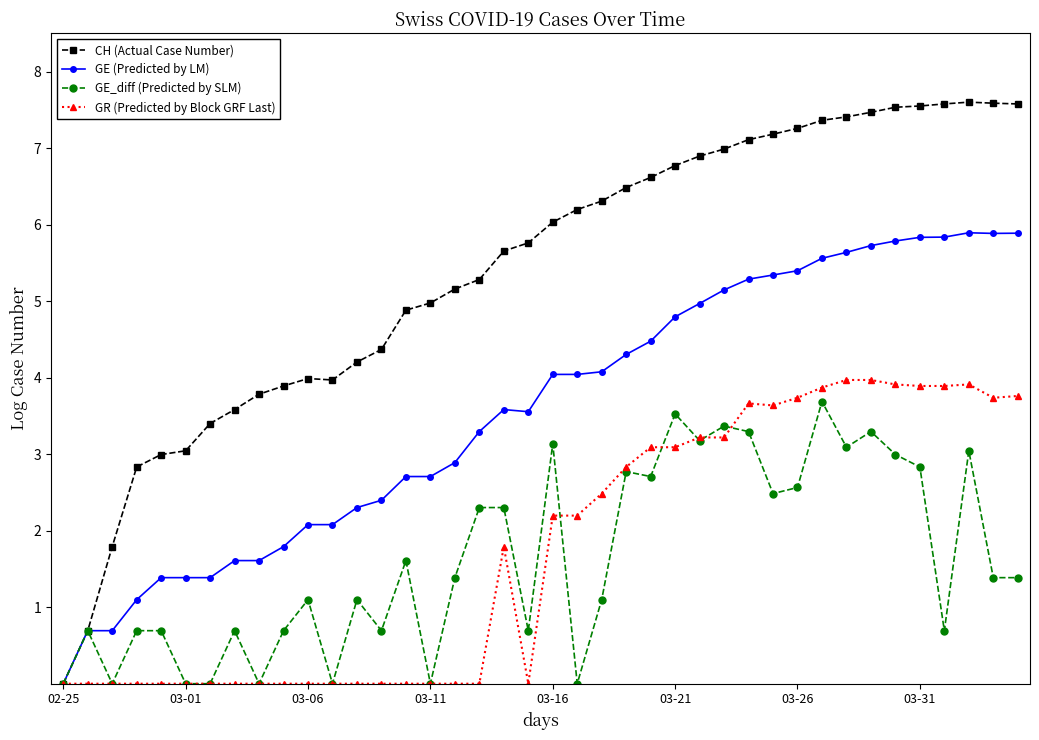

True or false: GR (Predicted by Block GRF Last) has more than 0 points higher than both neighbors.

True